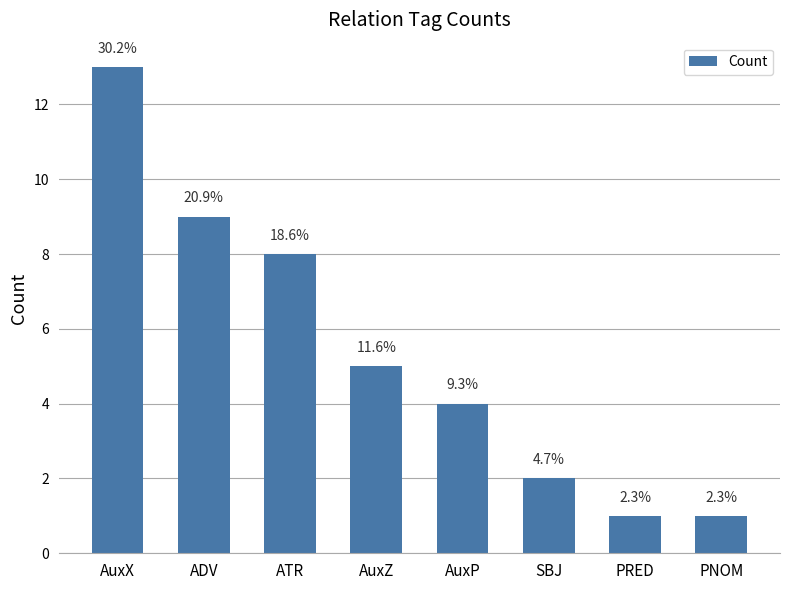

How many bars are there in total?

8